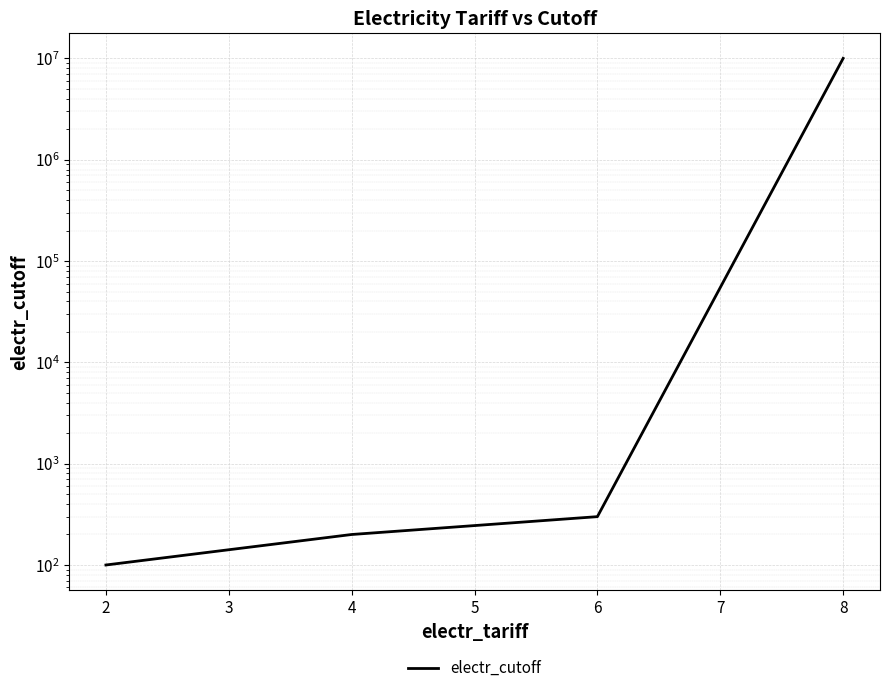

How many lines are shown in the chart?

1